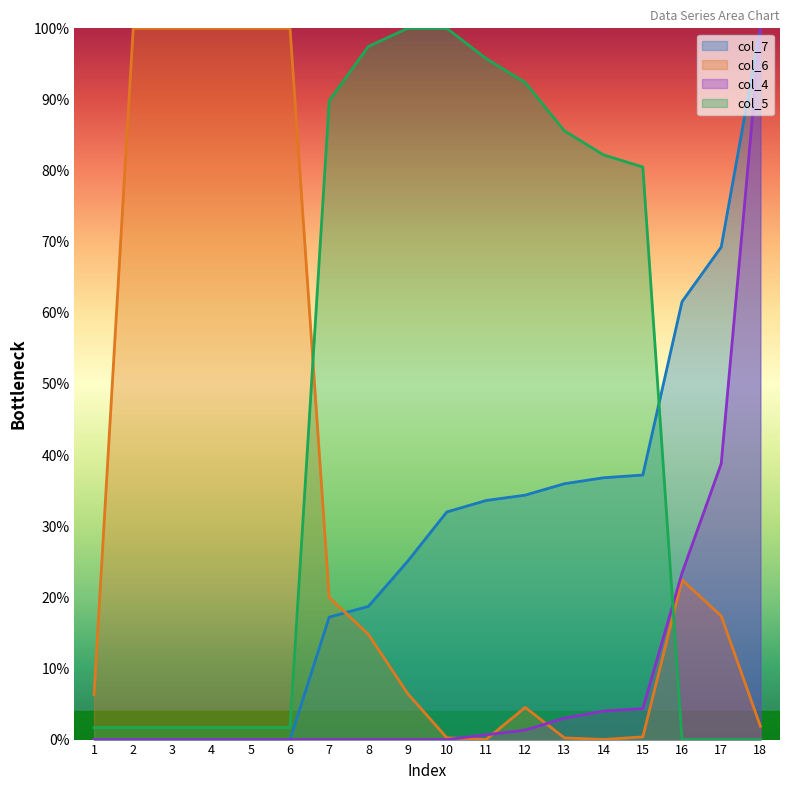

True or false: col_5 has a value of 0.0 at 18.

True